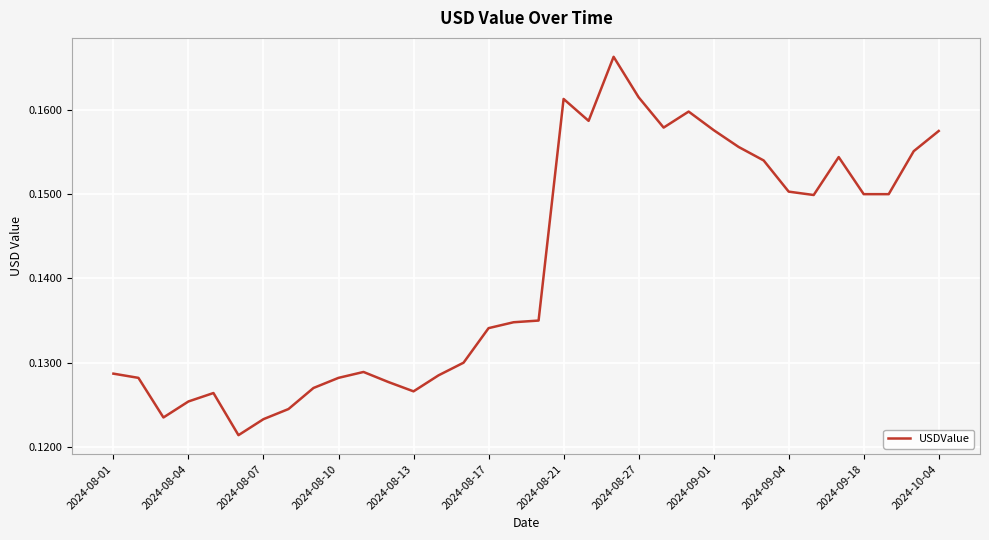

True or false: the data shows 0.3 at 2024-09-01.

False